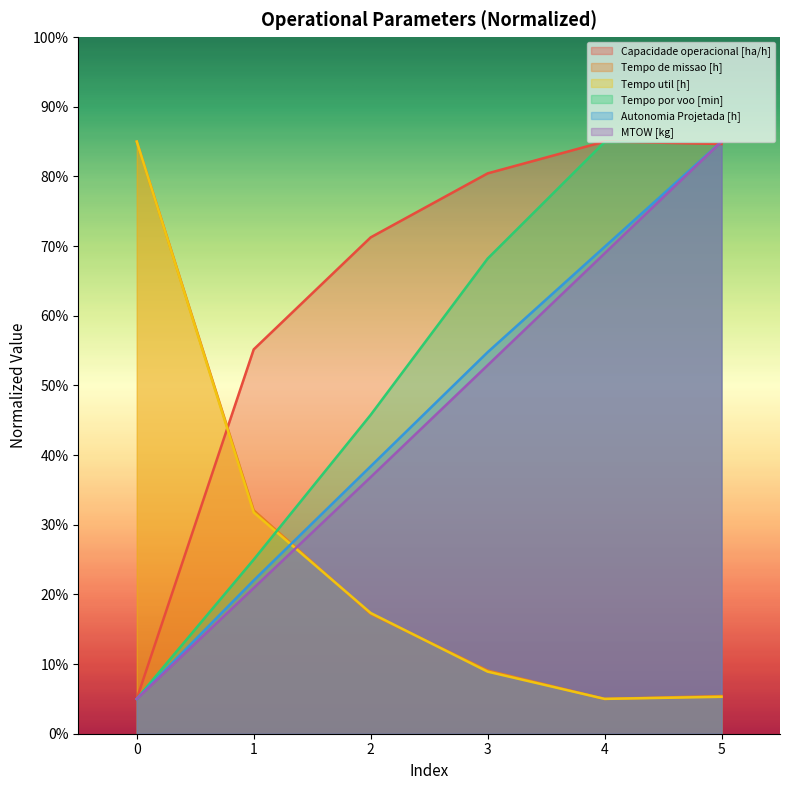

At which category is the sum across all series the highest?

5